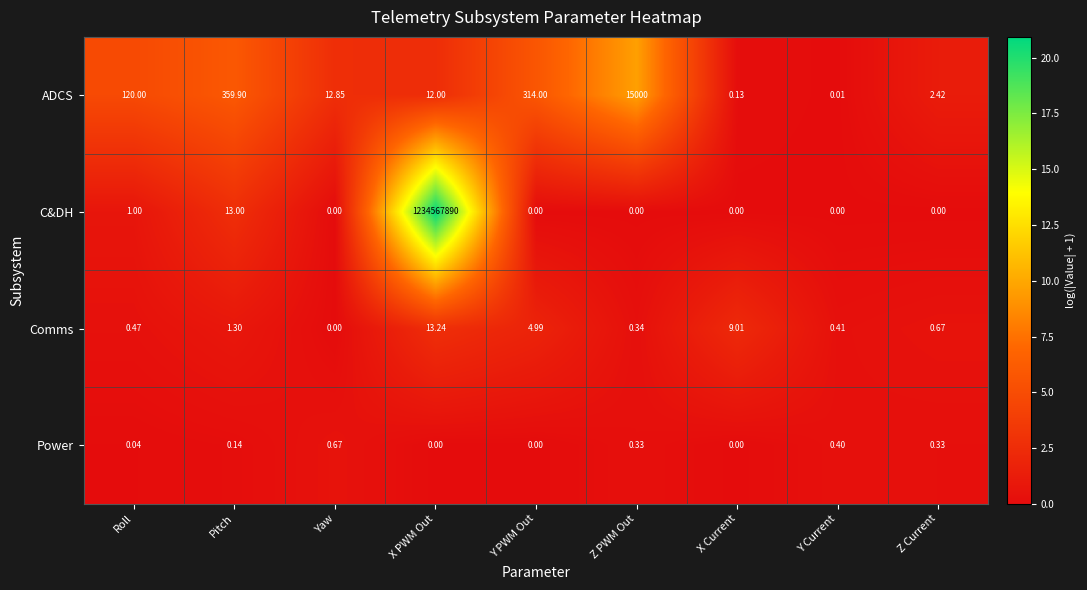

Rank the series by their maximum value, from lowest to highest.

Power, Comms, ADCS, C&DH